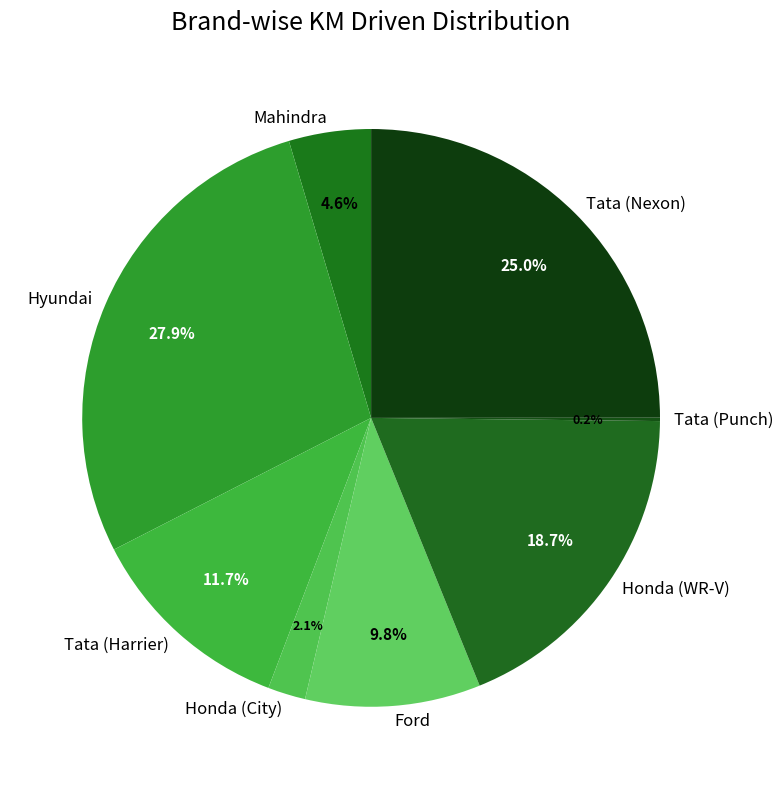

Is there any slice that represents more than half of the pie?

No